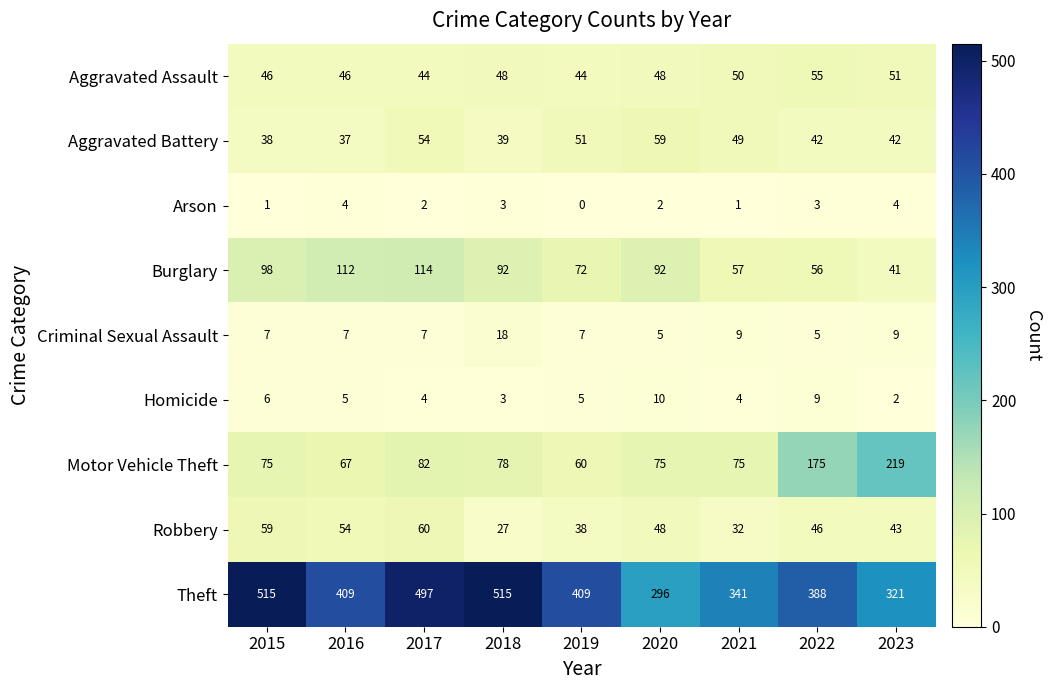

What value does the Aggravated Battery series have at 2018?

39